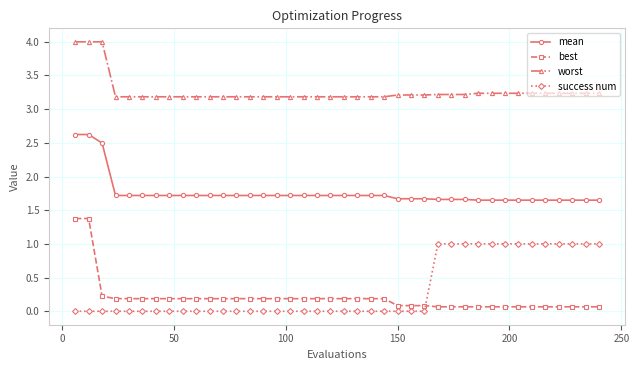

What is the value of the best point at the 11th from the left?

0.2